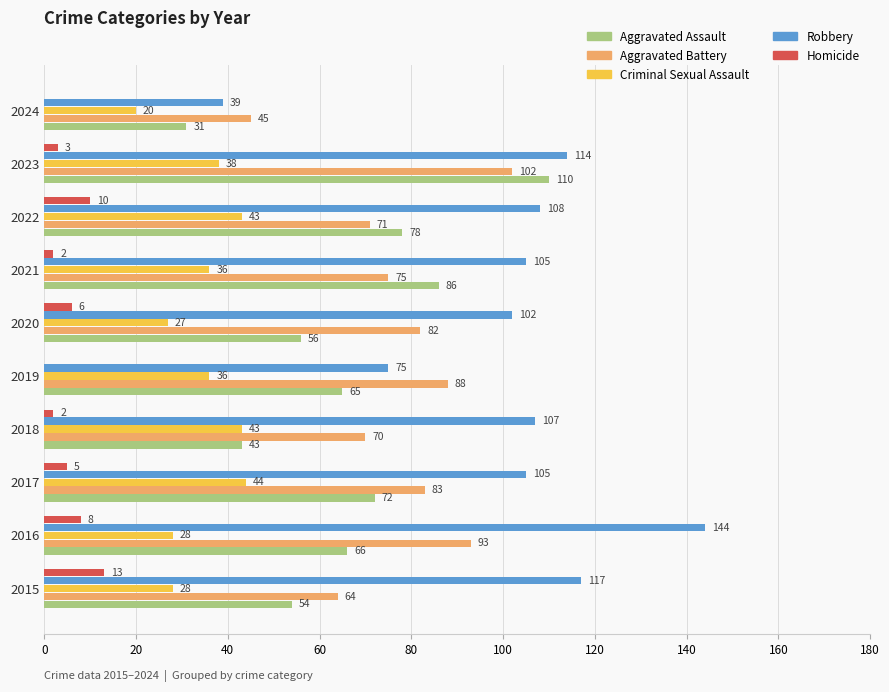

What is the highest value of the Aggravated Battery series?

102